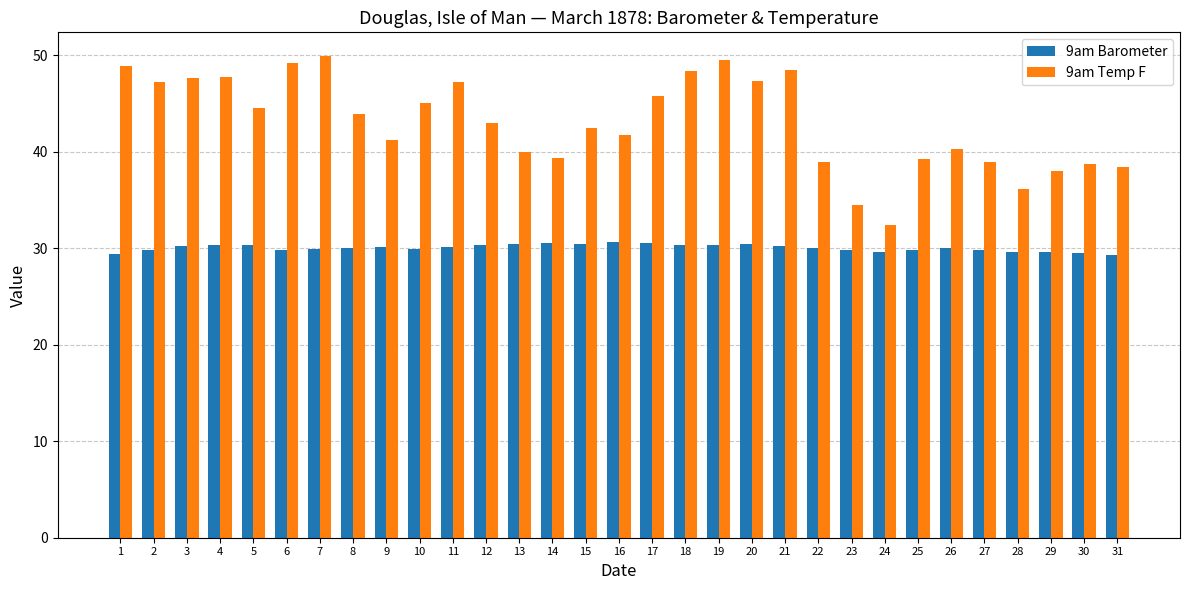

What is the spread (max minus min) of values at 15?

12.0